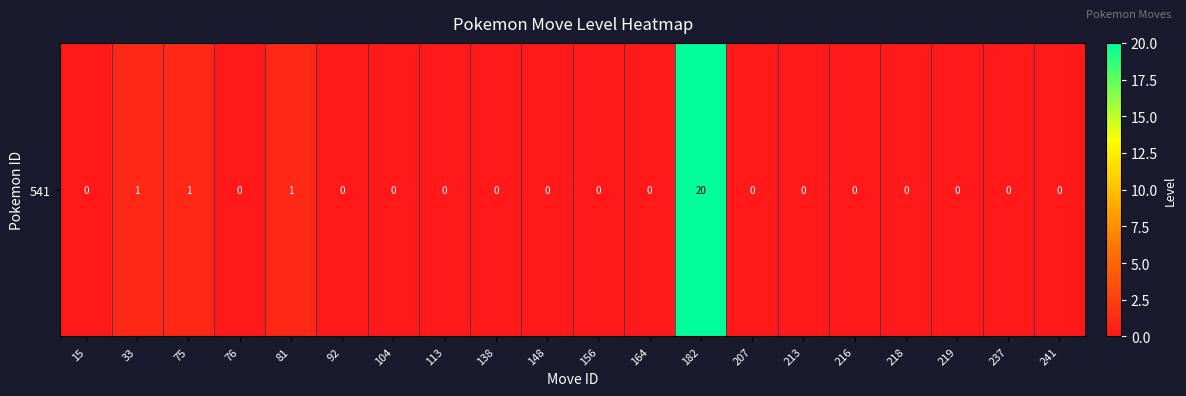

What is the sum of all values?

23